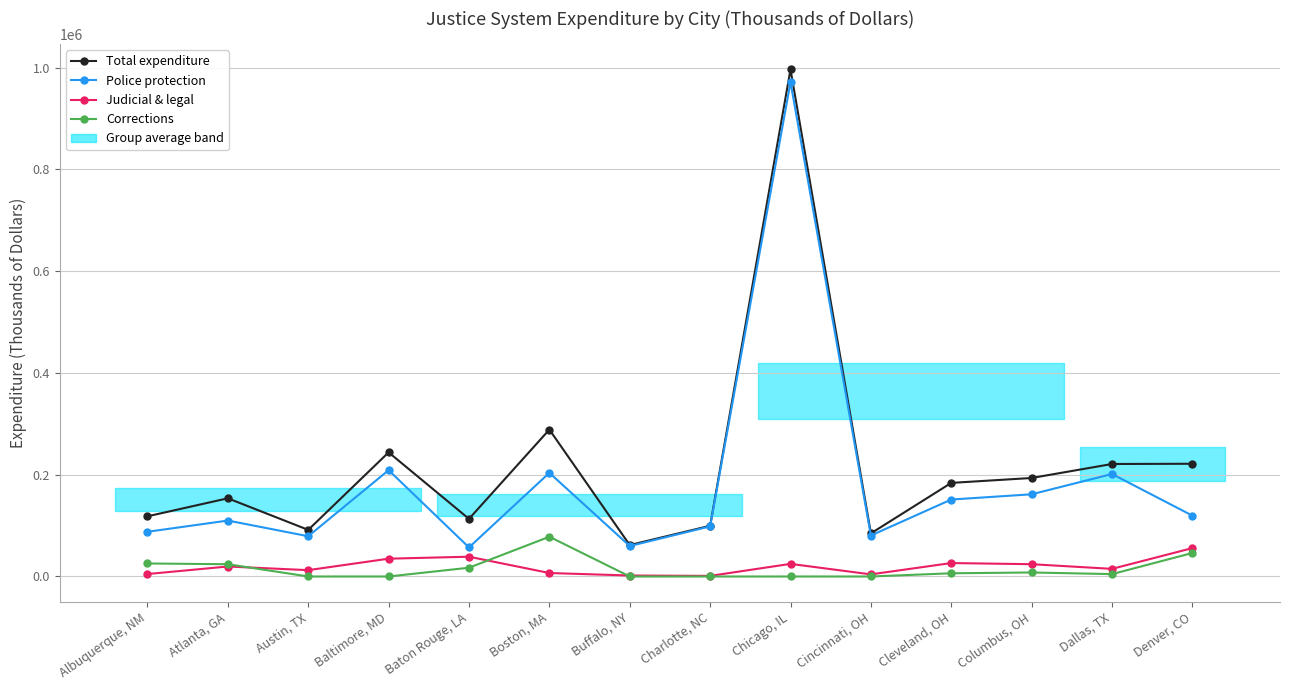

Count the number of categories in the chart.

14